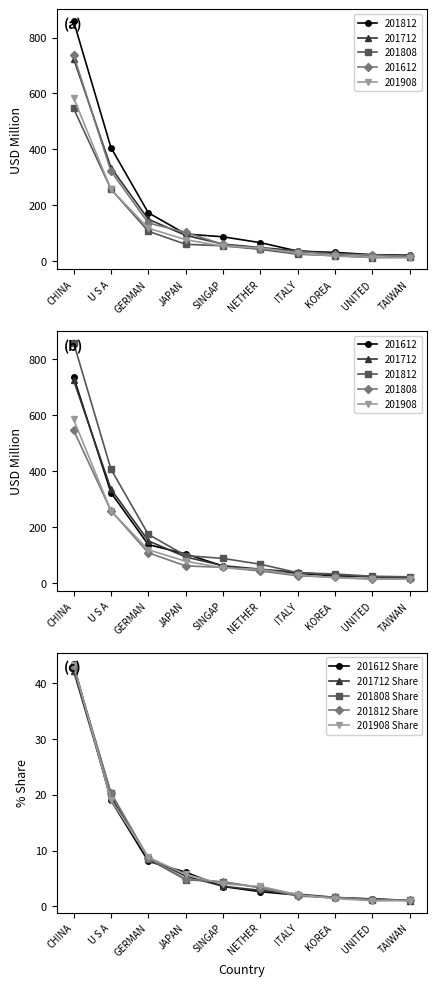

What is the difference between the 201812 Share values at KOREA  and GERMAN?

7.1